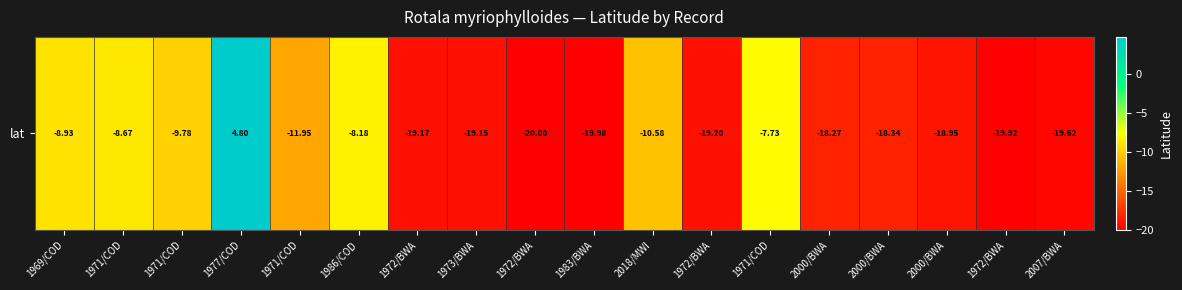

Which label corresponds to the largest value in the chart?

1977/COD